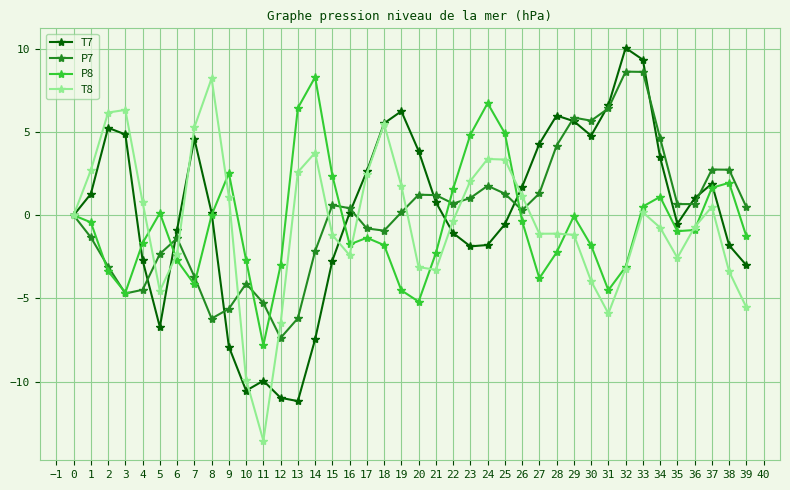

What are all the series names shown in the legend?

T7, P7, P8, T8